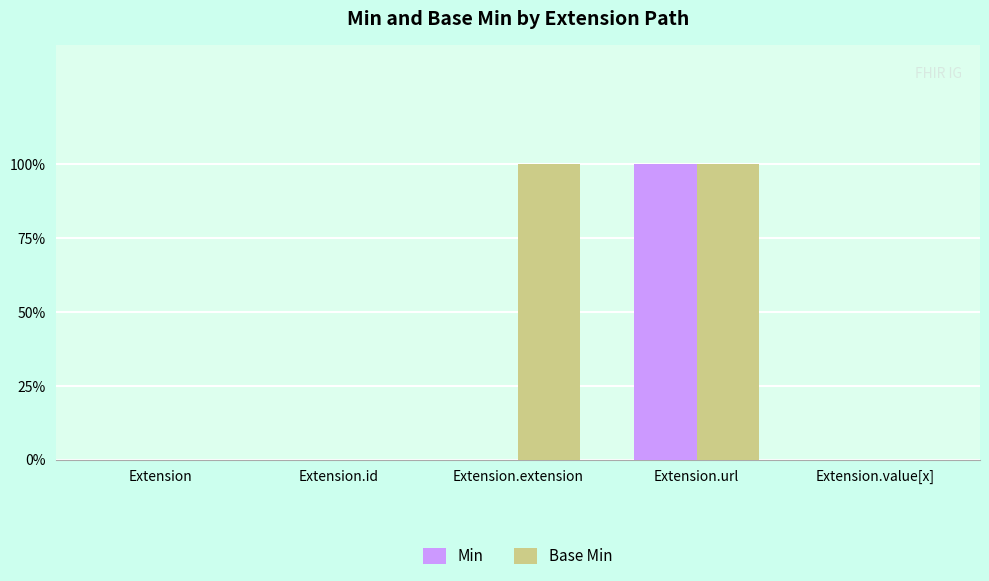

What are all the series names shown in the legend?

Min, Base Min